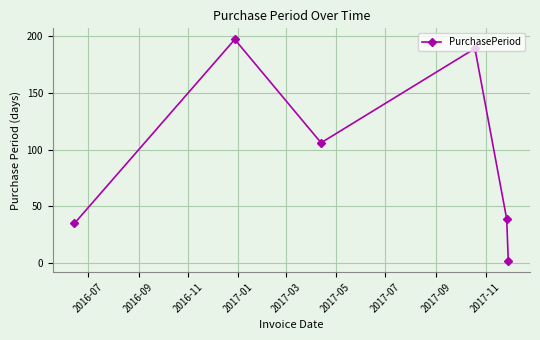

What is the greatest value displayed?

197